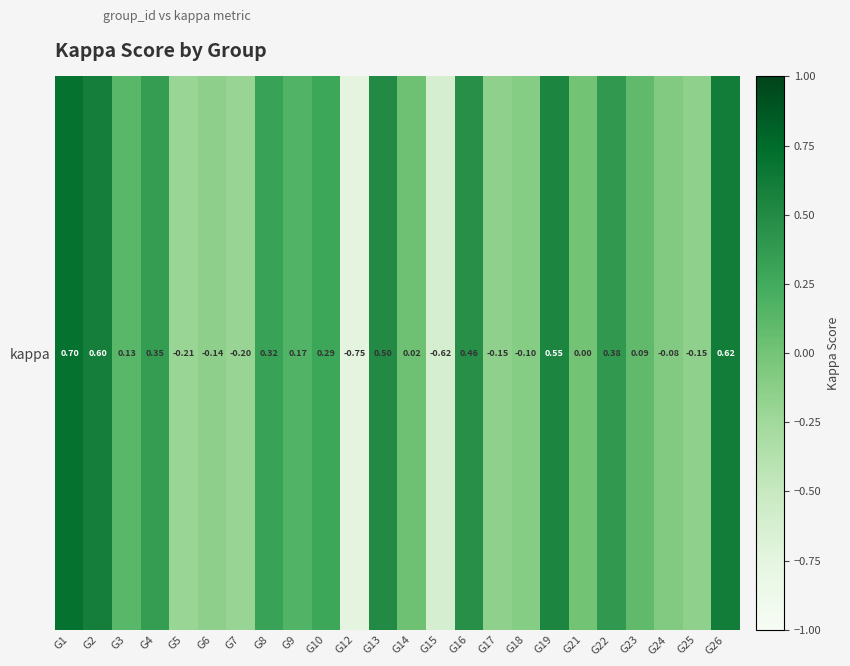

Which has a higher value, G16 or G8?

G16